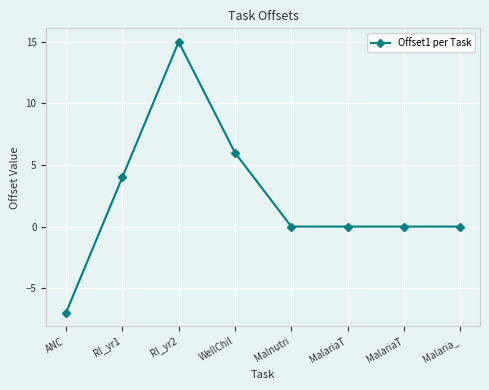

How many categories are shown in the chart?

8